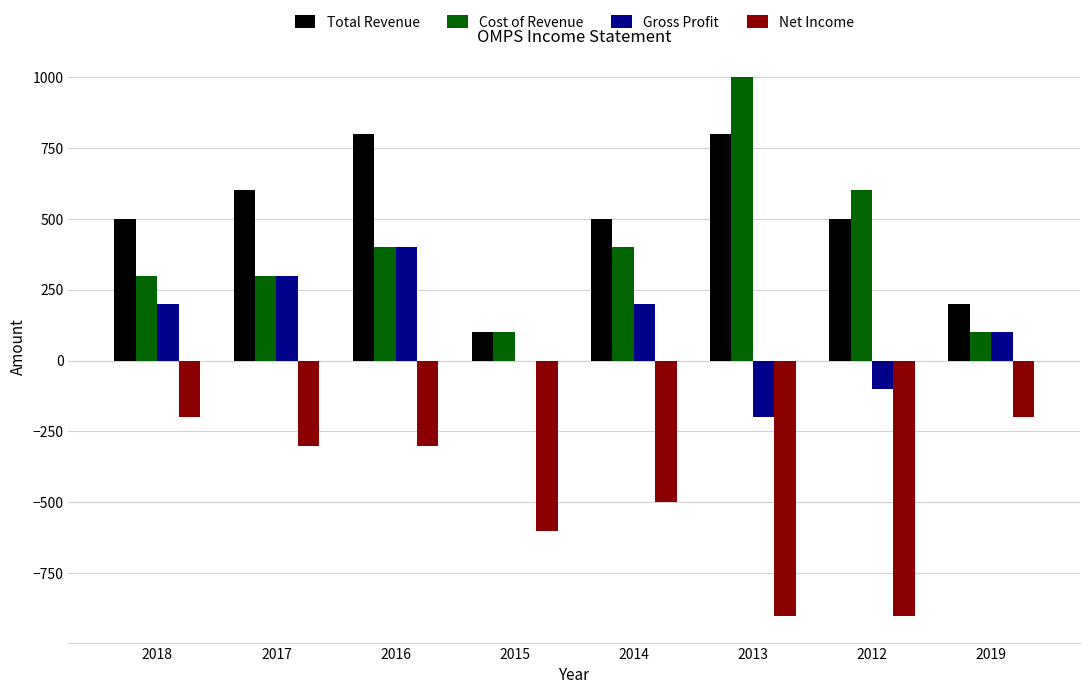

Which series changed the most between 2016 and 2014?

Total Revenue